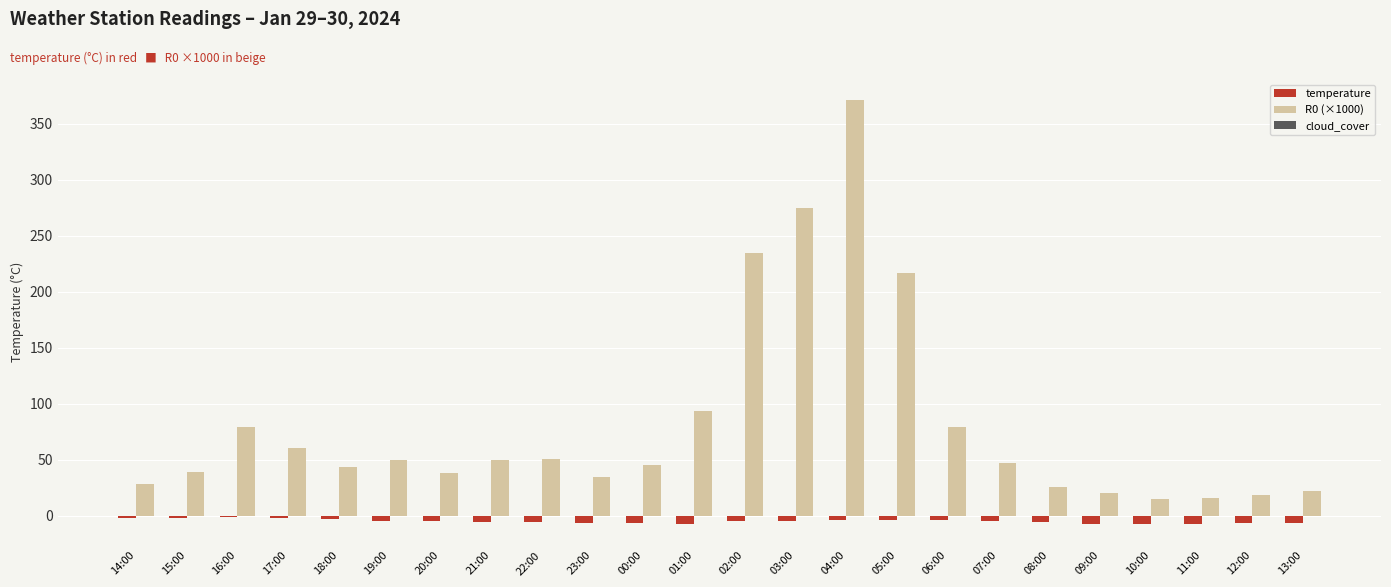

Which series has the largest total across all categories?

R0 (×1000)